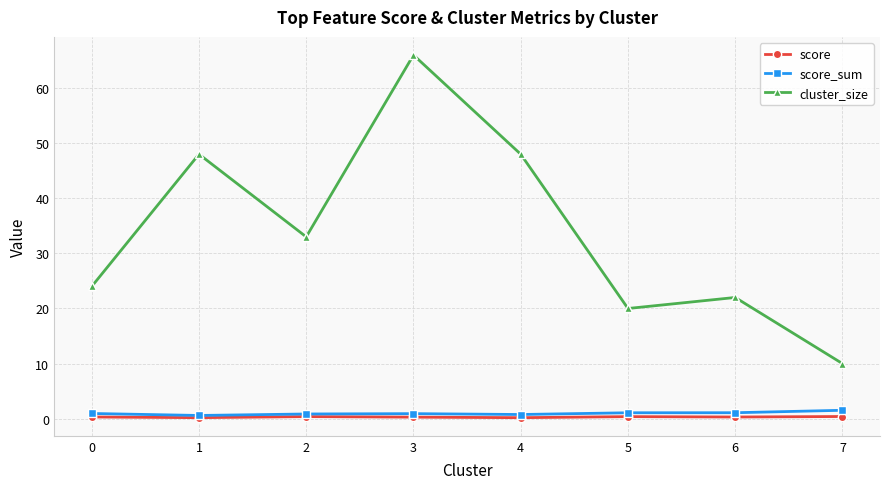

True or false: cluster_size and score intersect in this chart.

False